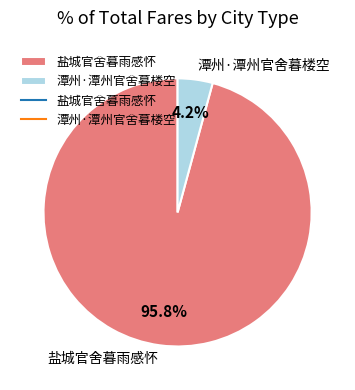

To the nearest percent, what is the difference between the largest and smallest slice percentages?

92%